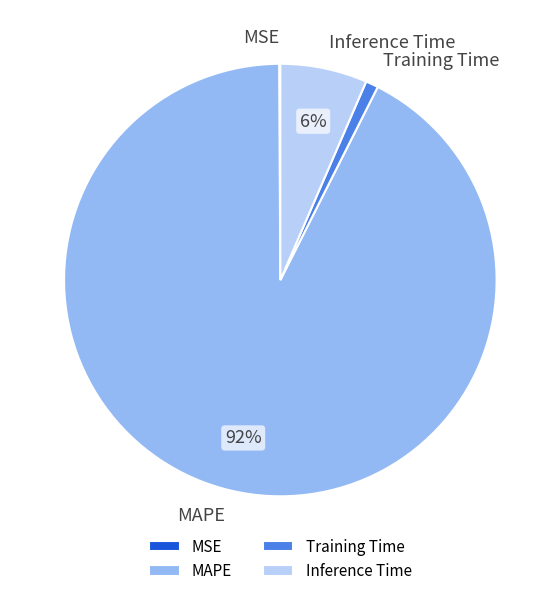

Between MAPE and Inference Time, which is larger?

MAPE